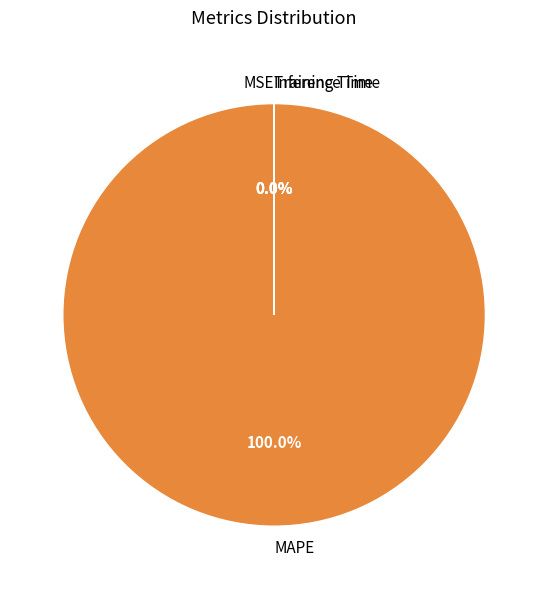

What is the majority slice?

MAPE